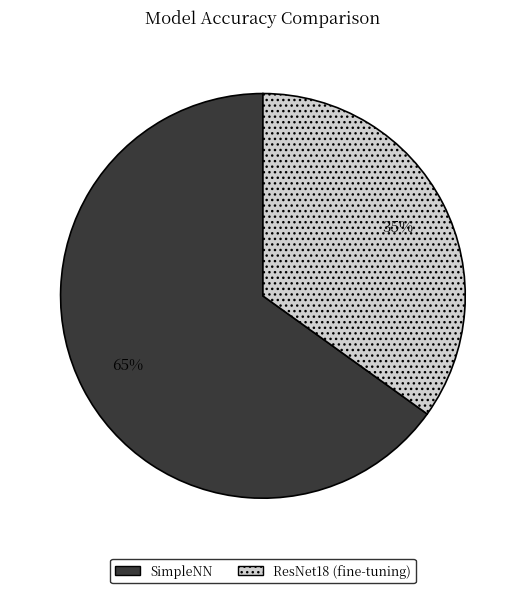

Between SimpleNN and ResNet18 (fine-tuning), which is larger?

SimpleNN